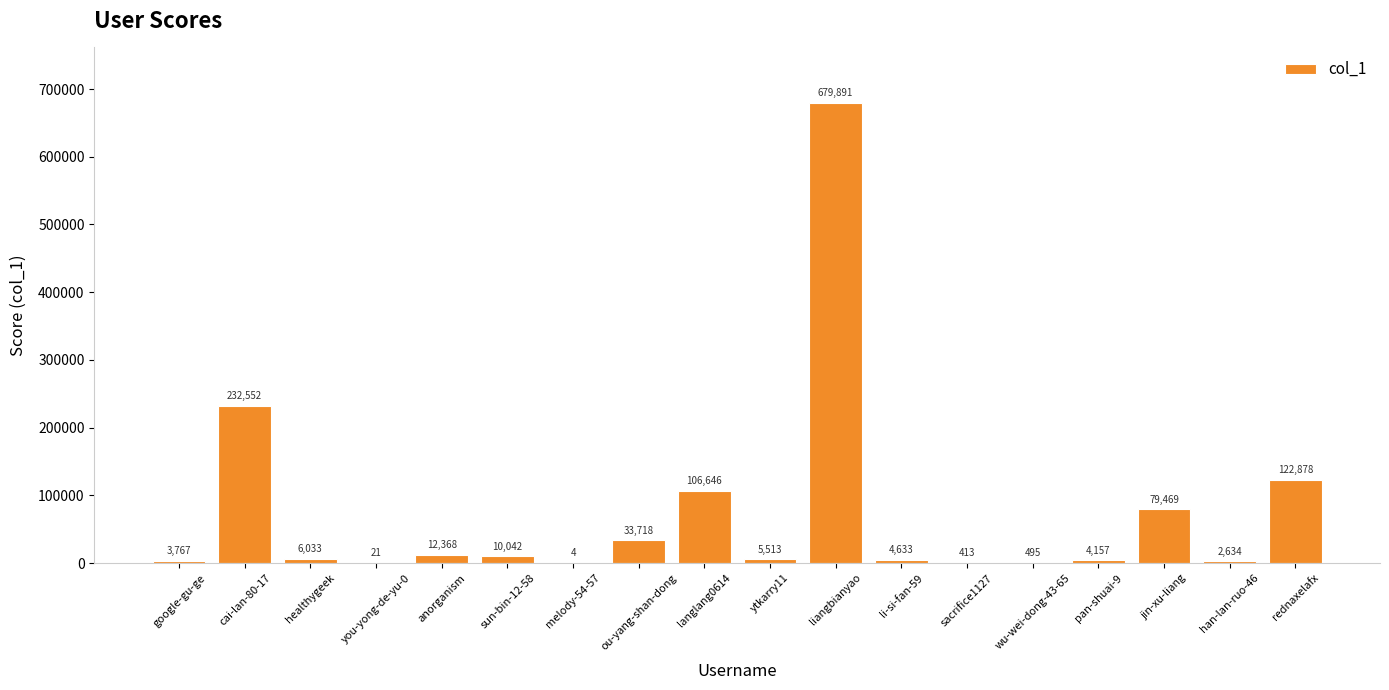

What is the change in value from you-yong-de-yu-0 to li-si-fan-59?

+4612